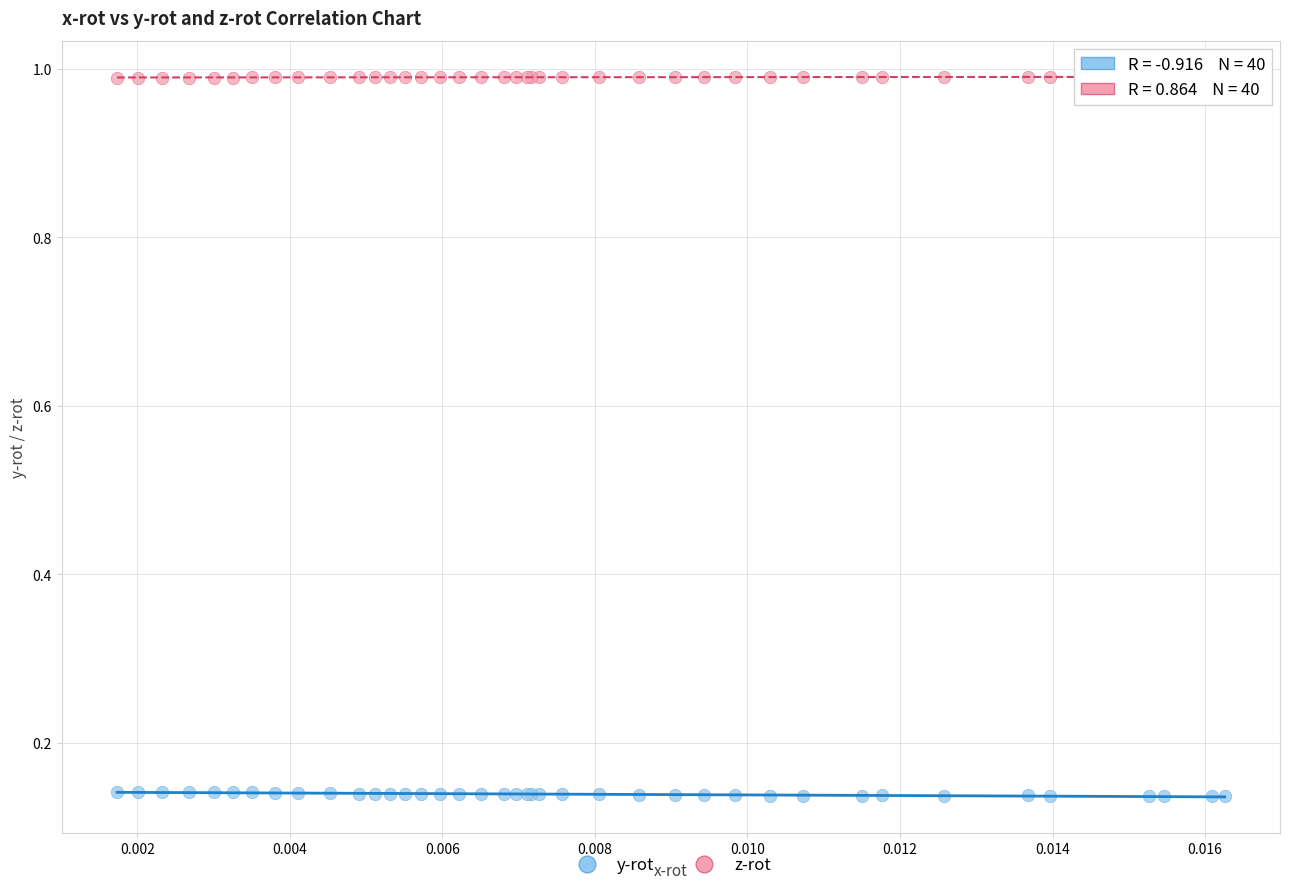

Which series contains the highest Y value?

z-rot